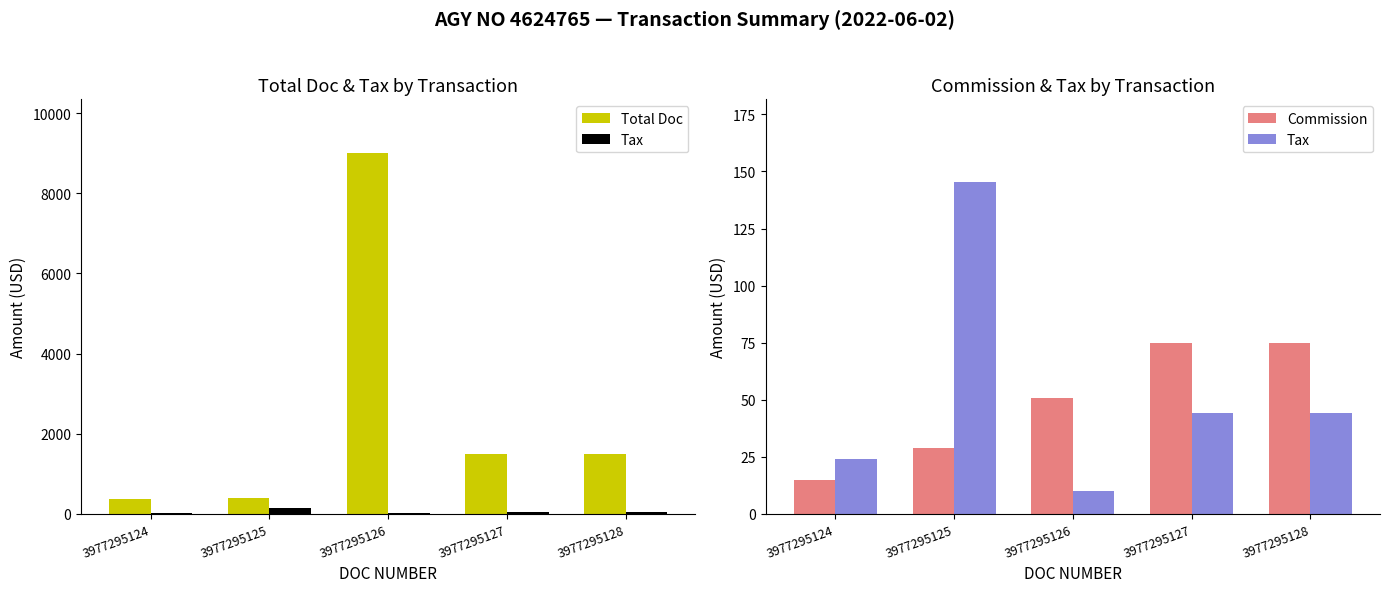

At how many categories does at least one series exceed 6571?

1